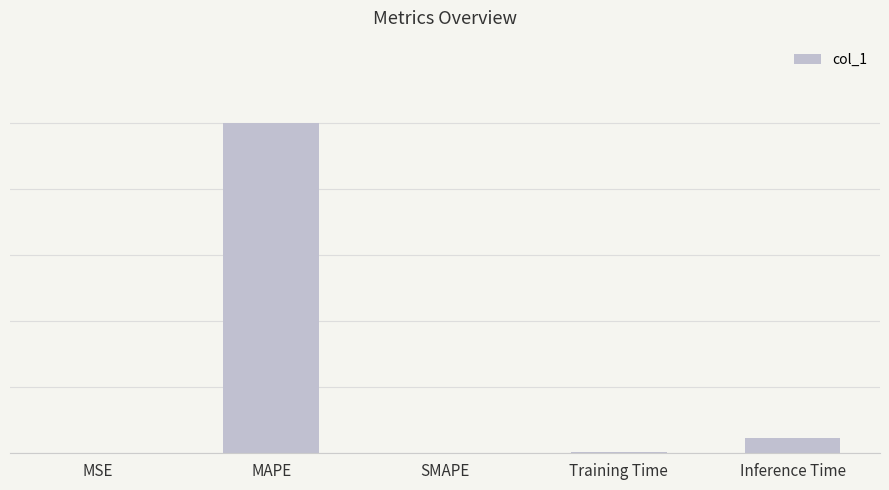

How many values are above zero?

4